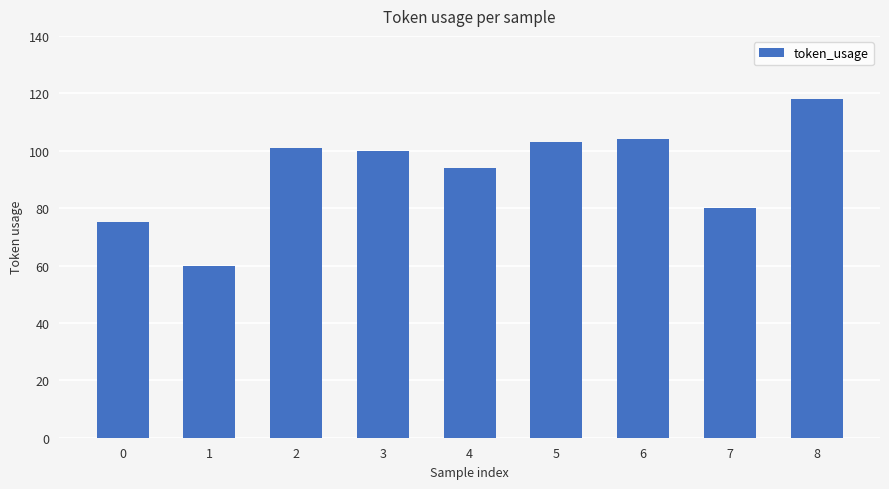

How many categories are shown in the chart?

9